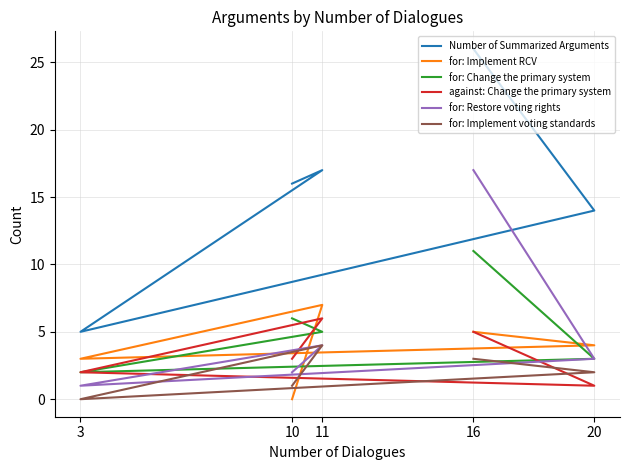

Reading right to left, extract all data points from this chart.

Number of Summarized Arguments: 10=16	11=17	3=5	20=14	16=26
for: Implement RCV: 10=0	11=7	3=3	20=4	16=5
for: Change the primary system: 10=6	11=5	3=2	20=3	16=11
against: Change the primary system: 10=3	11=6	3=2	20=1	16=5
for: Restore voting rights: 10=2	11=4	3=1	20=3	16=17
for: Implement voting standards: 10=1	11=4	3=0	20=2	16=3